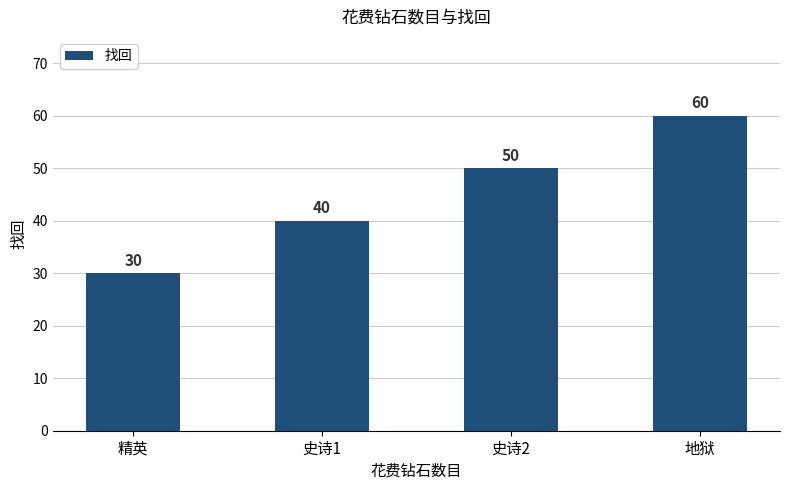

What value does the data have at 史诗2, to the nearest 10?

50